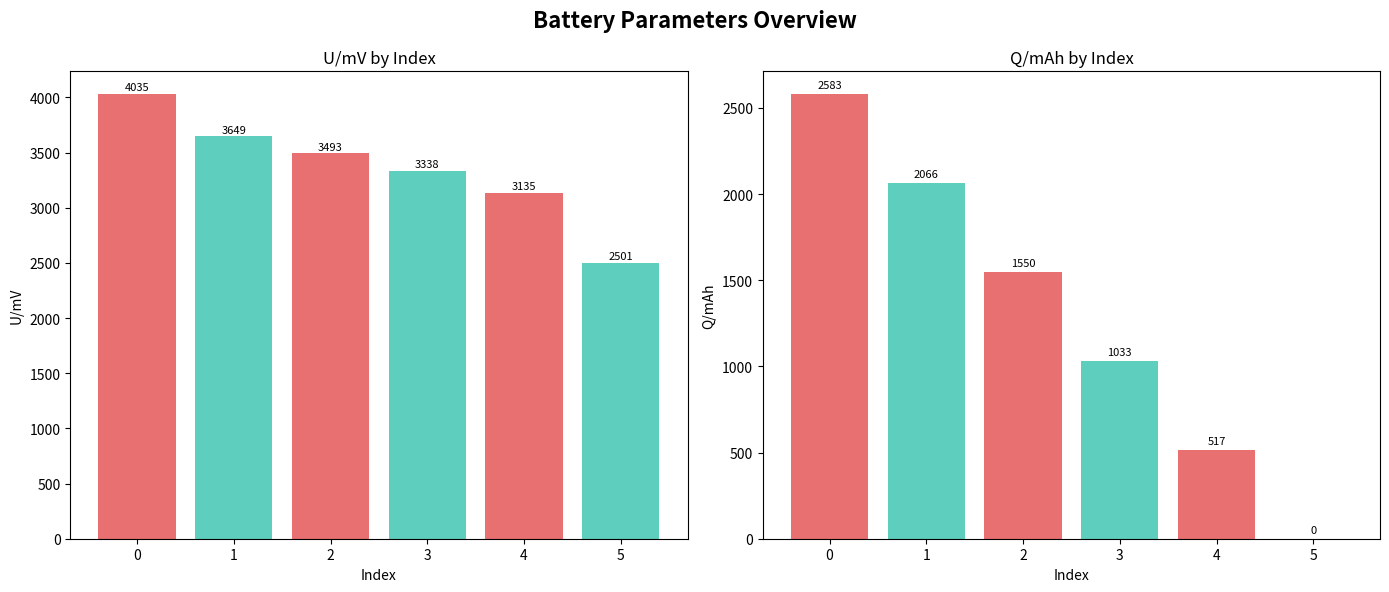

What is the difference between the second highest and second lowest values in the Q/mAh series?

1549.6